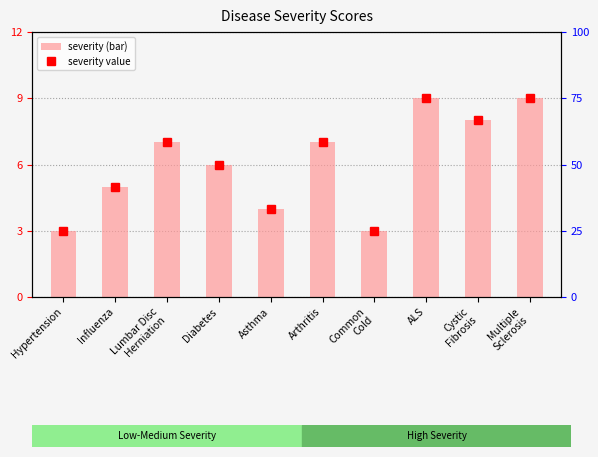

The value of severity value at Asthma is 4. True or false?

True